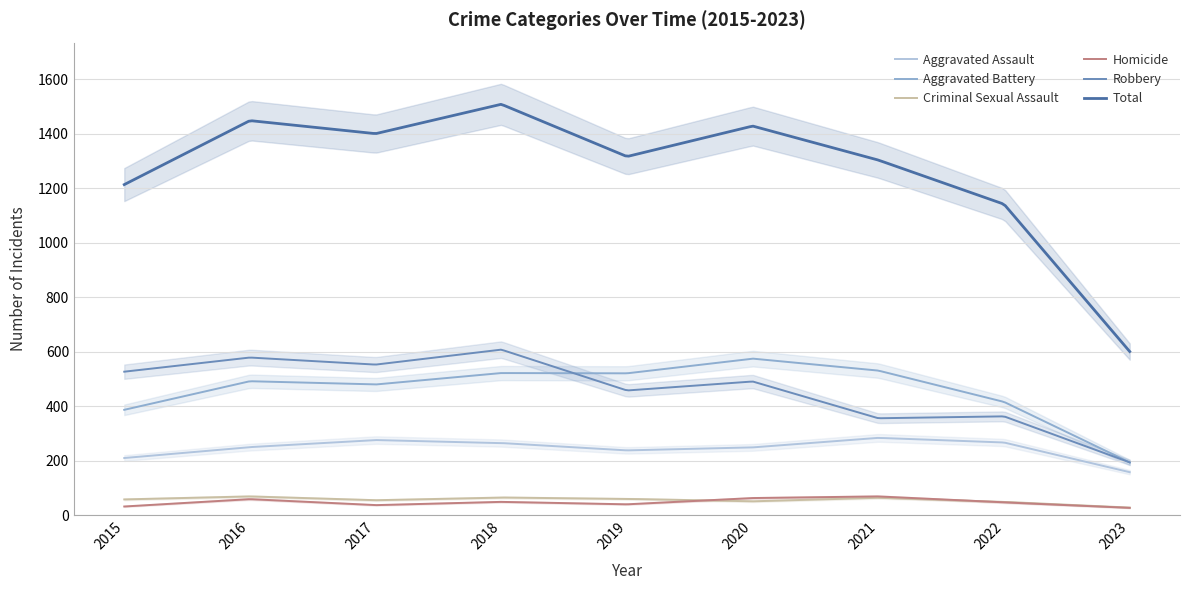

The Homicide series shows 27 at 2023. True or false?

True